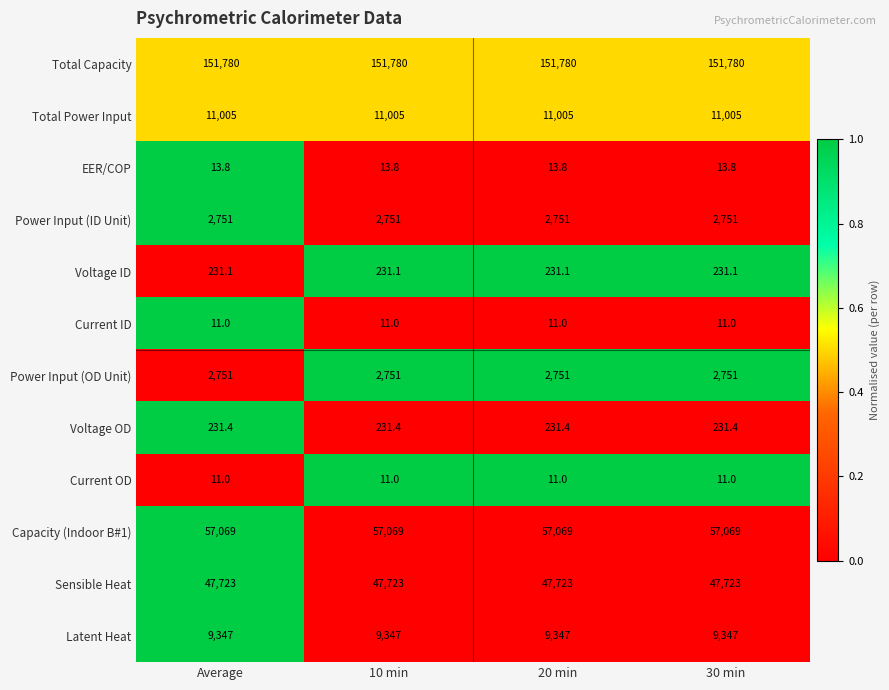

What is the spread (max minus min) of values at 10 min?

151769.0